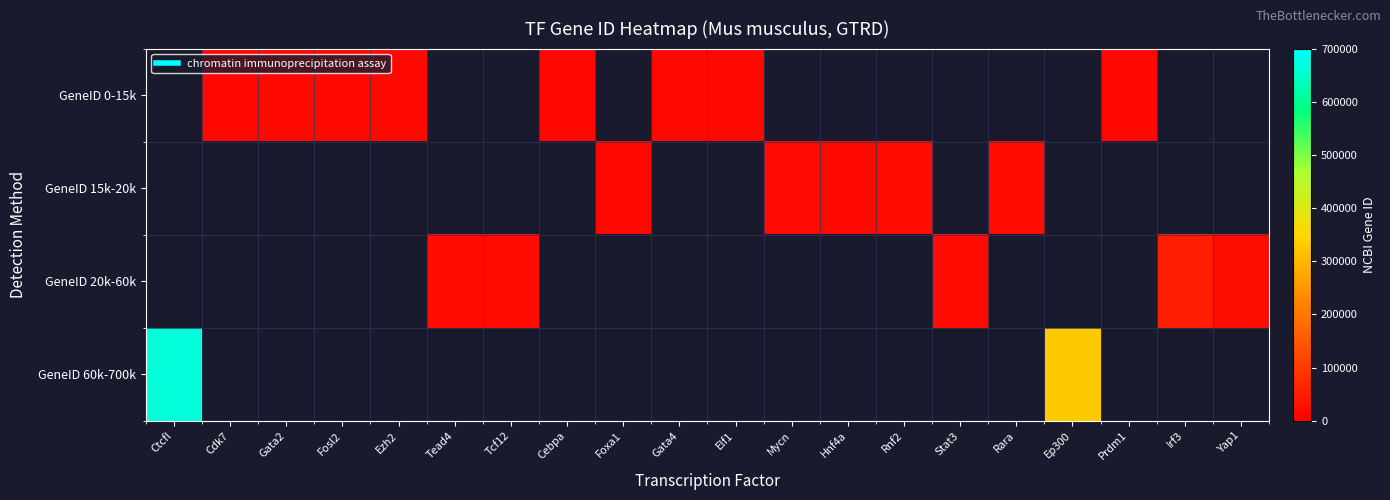

Which series has the largest range (max minus min)?

GeneID 60k-700k